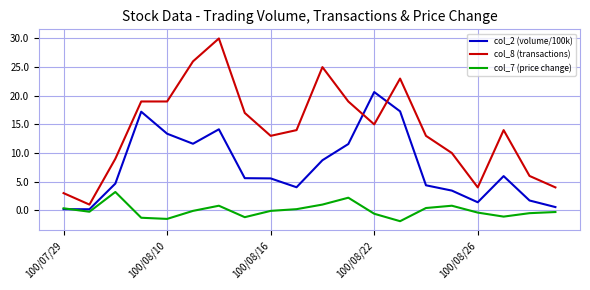

What is the minimum value for col_7 (price change)?

-1.9